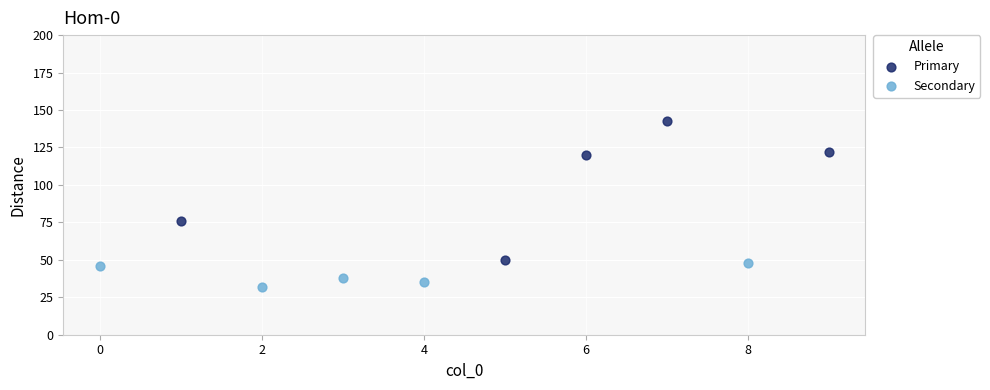

Which series has the widest spread of Y values?

Primary